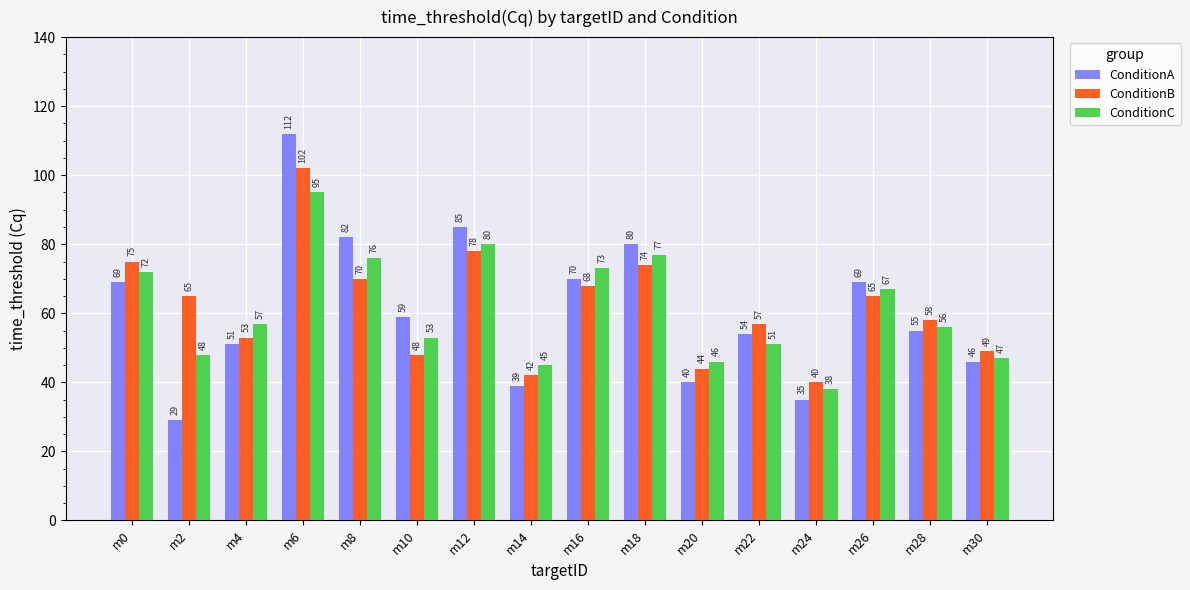

Rank the series by their average value, from lowest to highest.

ConditionA, ConditionC, ConditionB